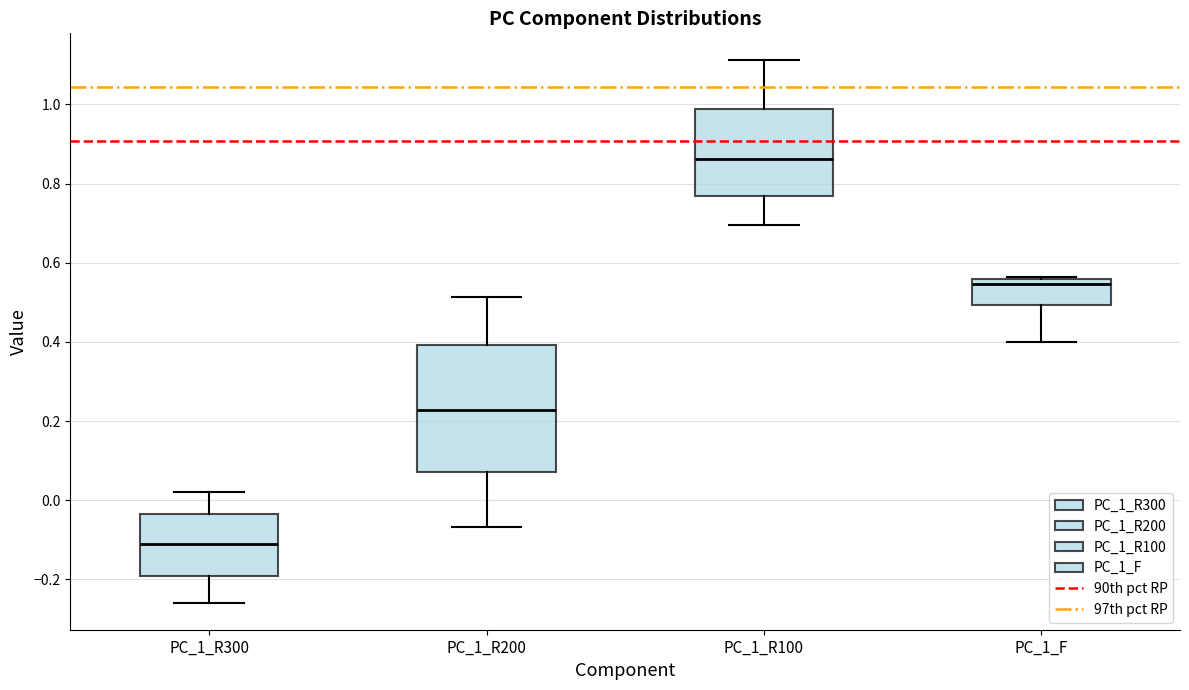

Which box is the tallest, from its lower edge to its upper edge?

PC_1_R200